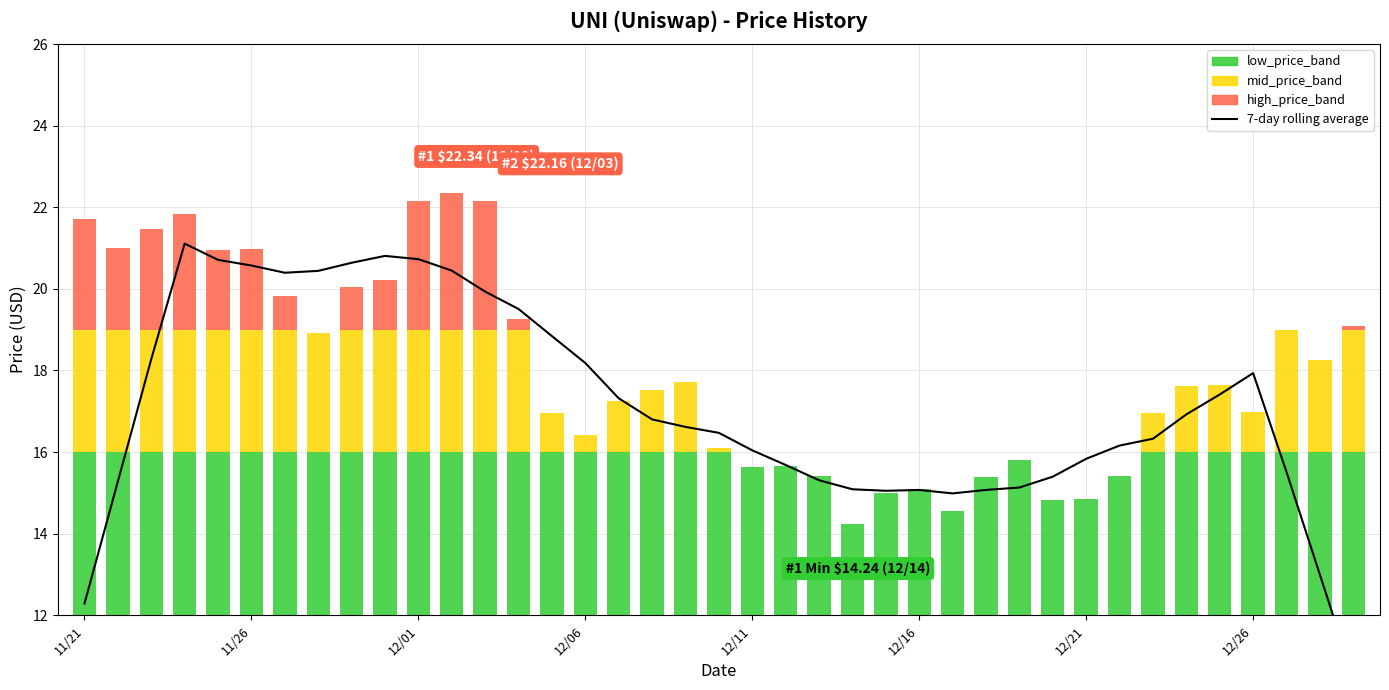

Read the mid_price_band value at 8.

3.0